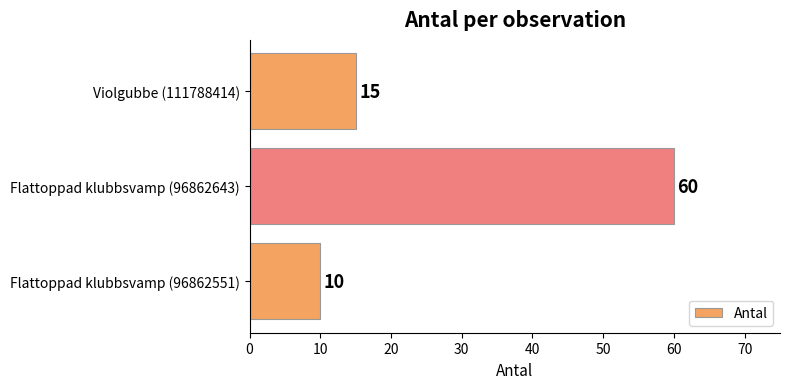

Reading bottom to top, extract all data points from this chart.

Flattoppad klubbsvamp (96862551)=10	Flattoppad klubbsvamp (96862643)=60	Violgubbe (111788414)=15